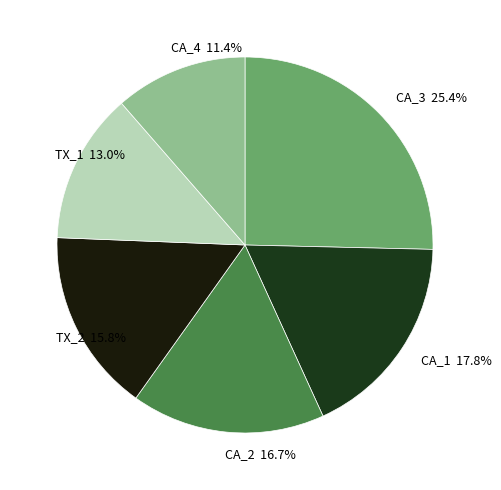

What percentage do CA_3 and CA_4 together represent?

36.8%